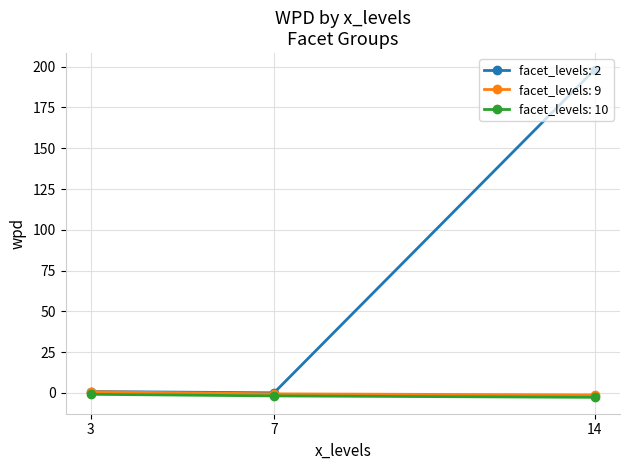

What is the greatest value displayed?

198.3